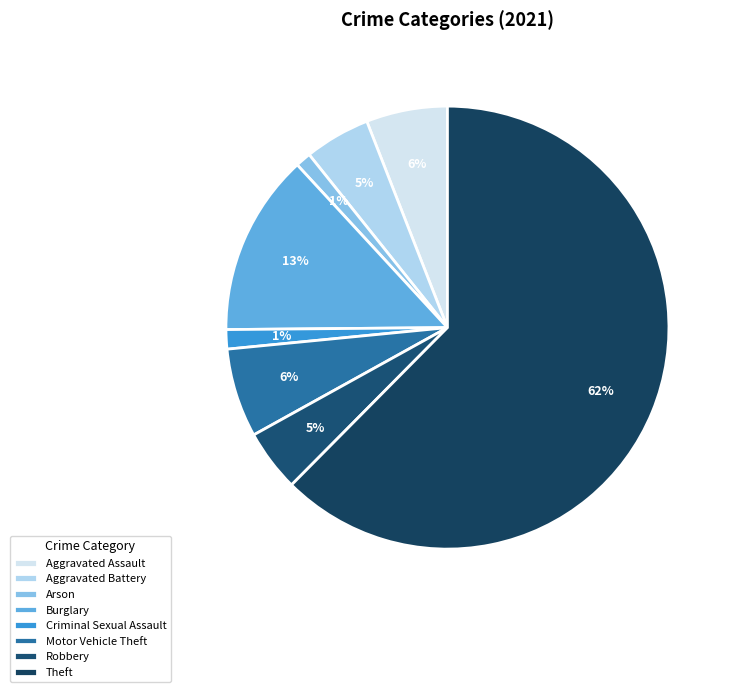

How many slices are in this pie chart?

8